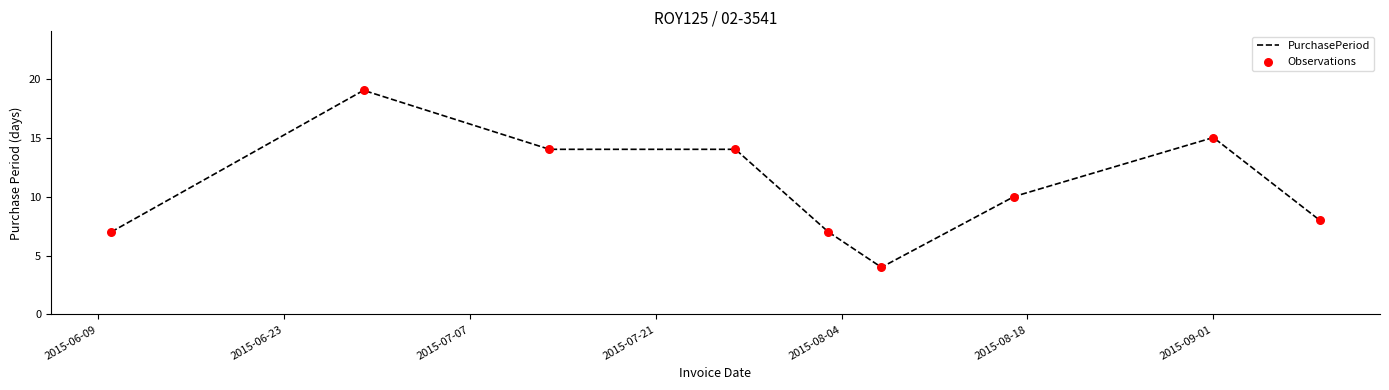

What is the minimum value shown in the chart?

4